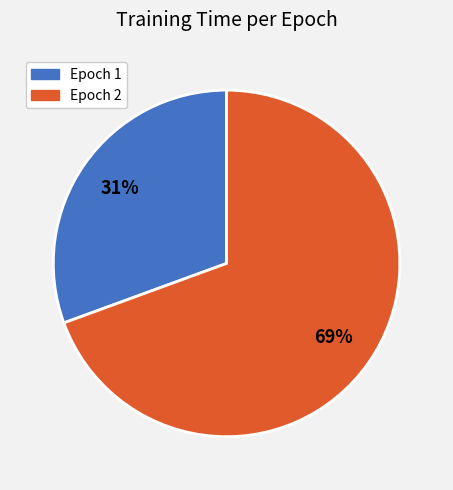

Between Epoch 1 and Epoch 2, which is larger?

Epoch 2